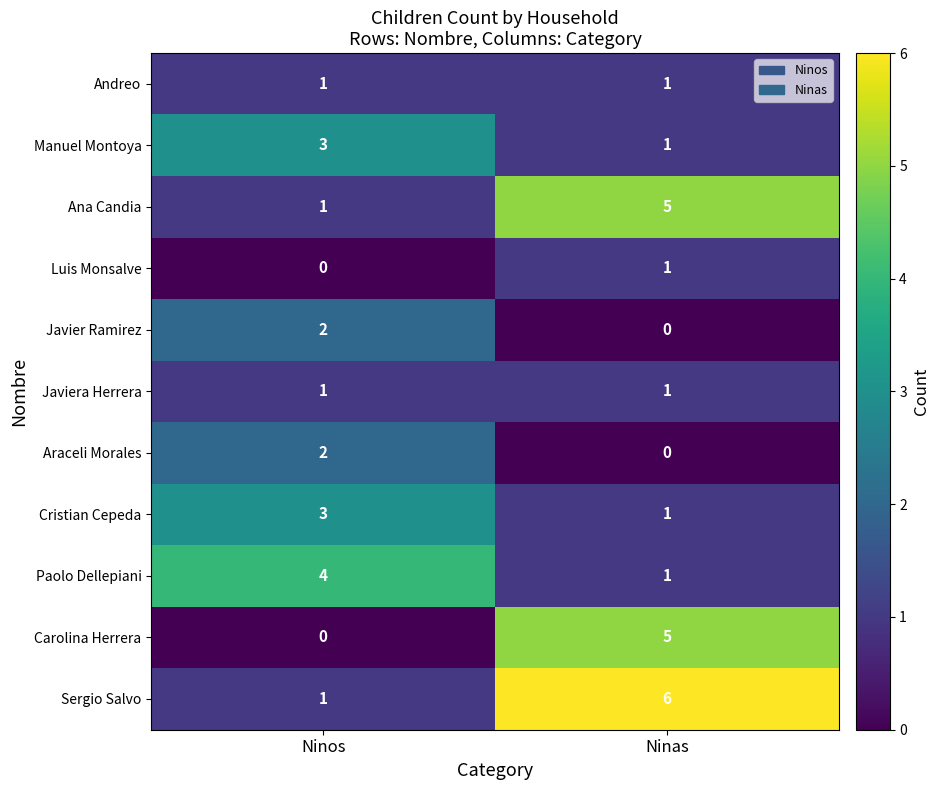

Reading left to right, extract all data points from this chart.

Andreo: Ninos=1	Ninas=1
Manuel Montoya: Ninos=3	Ninas=1
Ana Candia: Ninos=1	Ninas=5
Luis Monsalve: Ninos=0	Ninas=1
Javier Ramirez: Ninos=2	Ninas=0
Javiera Herrera: Ninos=1	Ninas=1
Araceli Morales: Ninos=2	Ninas=0
Cristian Cepeda: Ninos=3	Ninas=1
Paolo Dellepiani: Ninos=4	Ninas=1
Carolina Herrera: Ninos=0	Ninas=5
Sergio Salvo: Ninos=1	Ninas=6